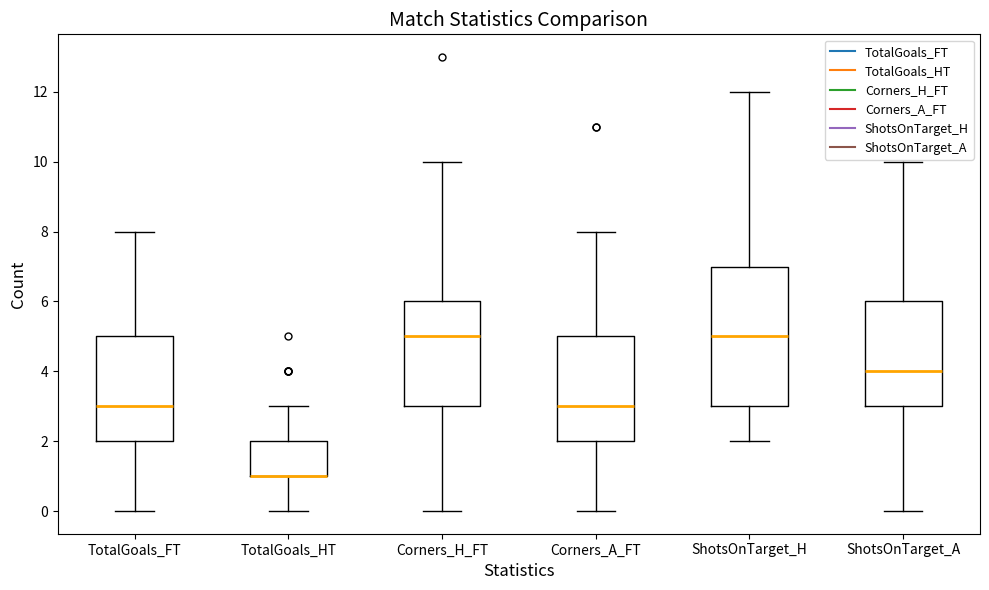

Comparing the boxes themselves (not the whiskers), which one is the tallest?

ShotsOnTarget_H